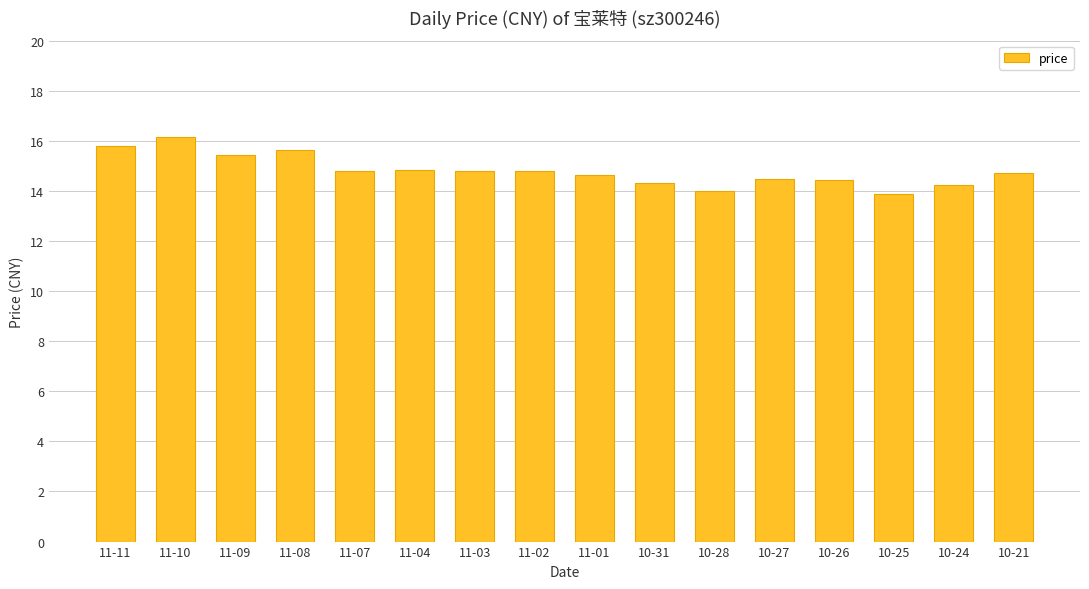

What is the label of the 4th bar from the right?

10-26